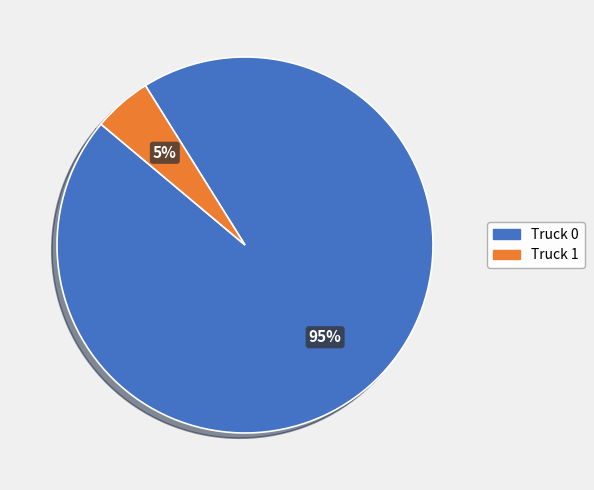

To the nearest percent, what is the difference between the largest and smallest slice percentages?

90%